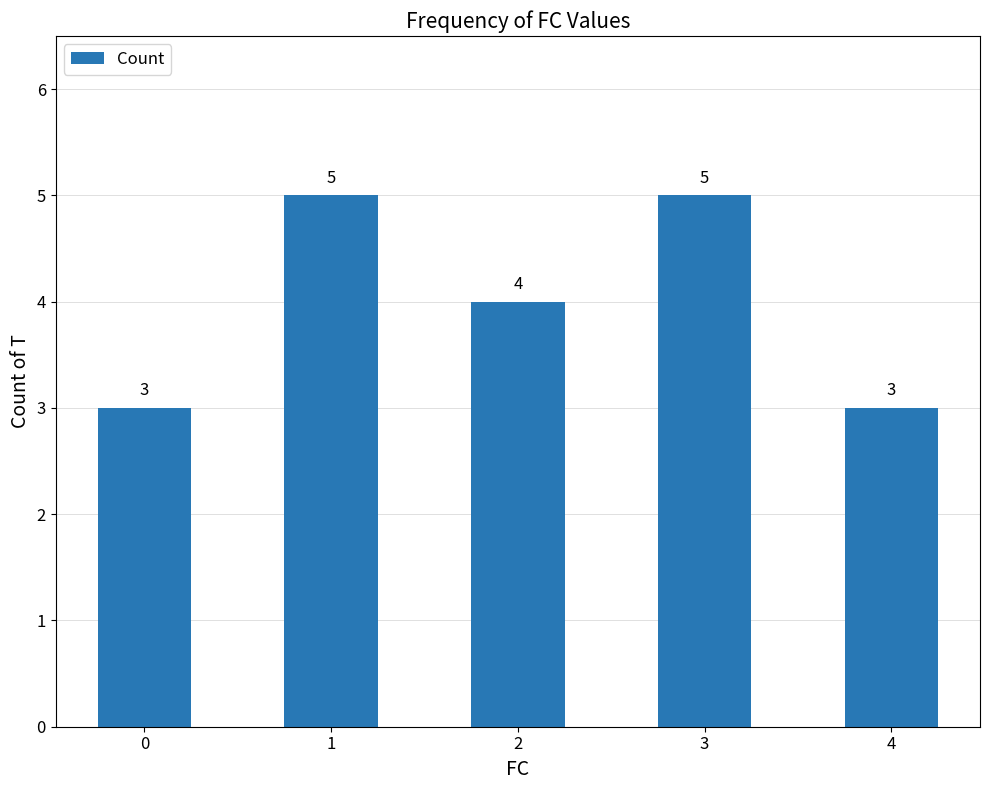

What is the change in value from 0 to 1?

+2